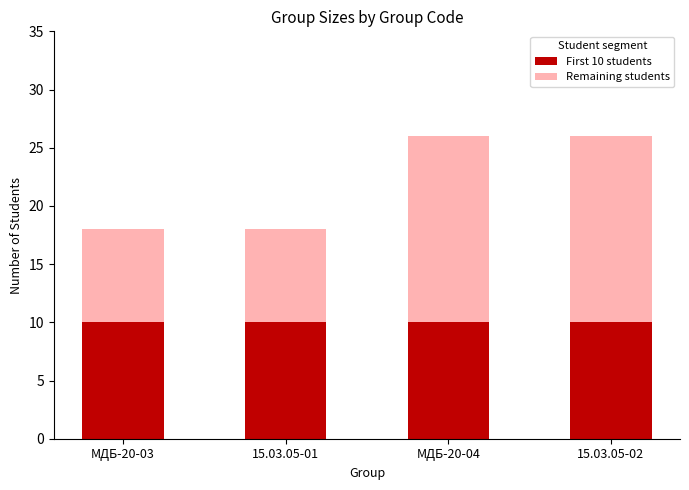

Is it true that First 10 students equals 18 at МДБ-20-03?

False